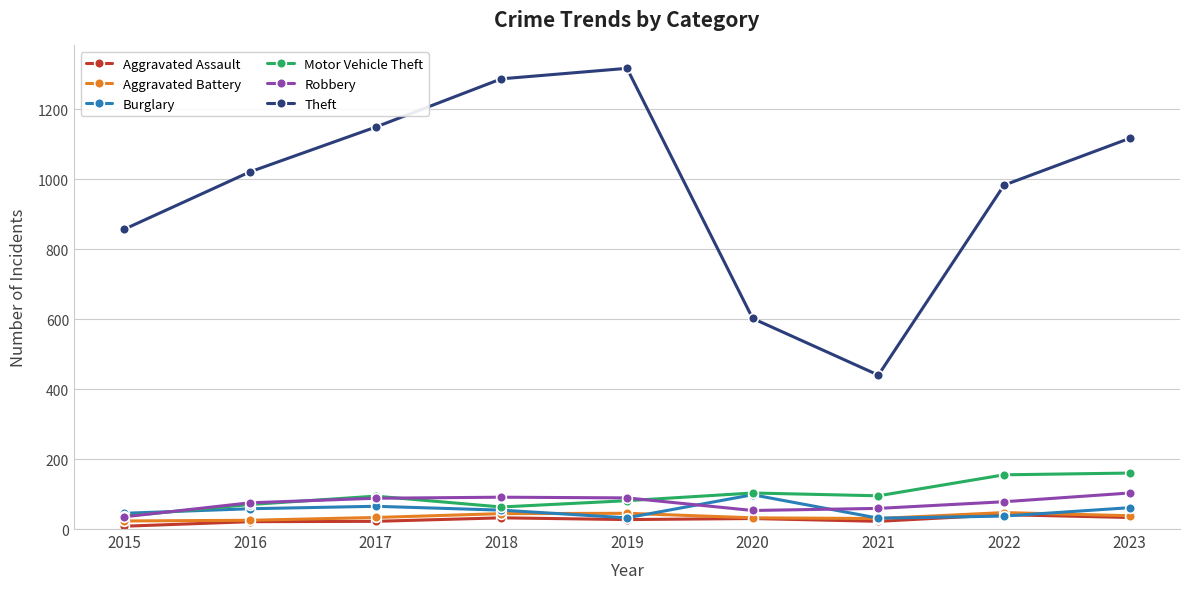

At which label does Burglary reach its peak?

2020